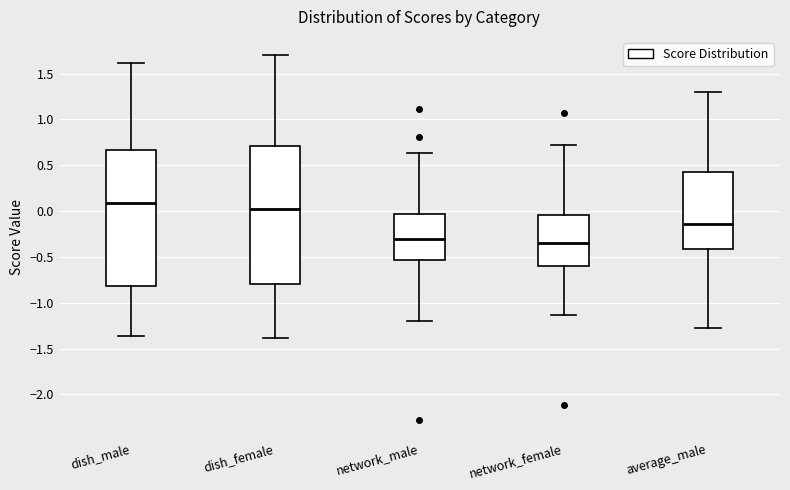

Which box's median line is the highest?

dish_male